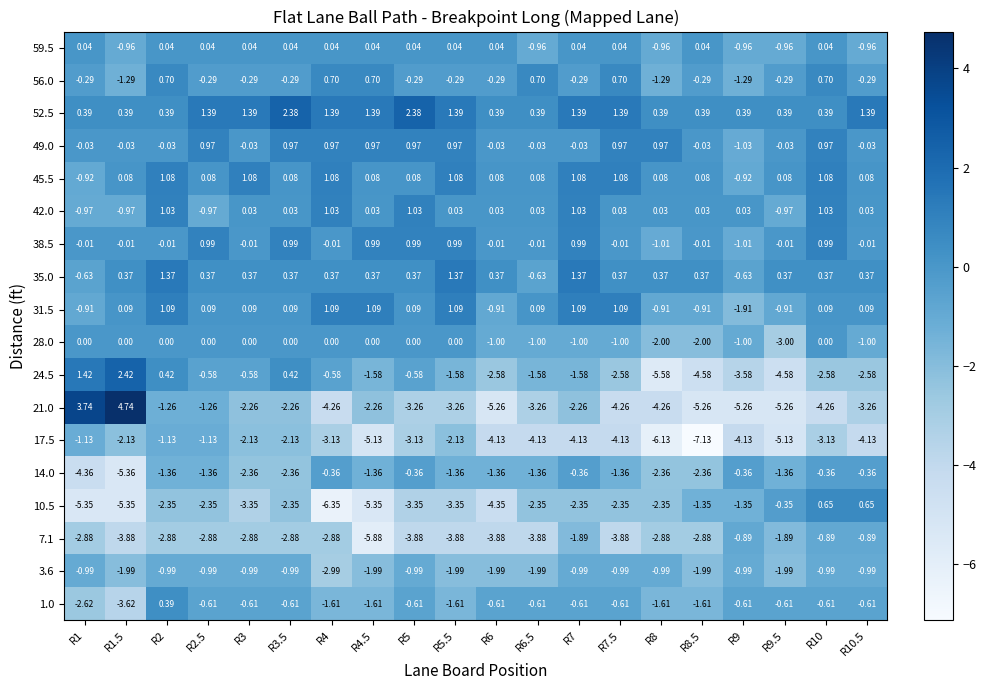

Is the value of 52.5 at R7.5 greater than the value of 59.5 at R9?

Yes